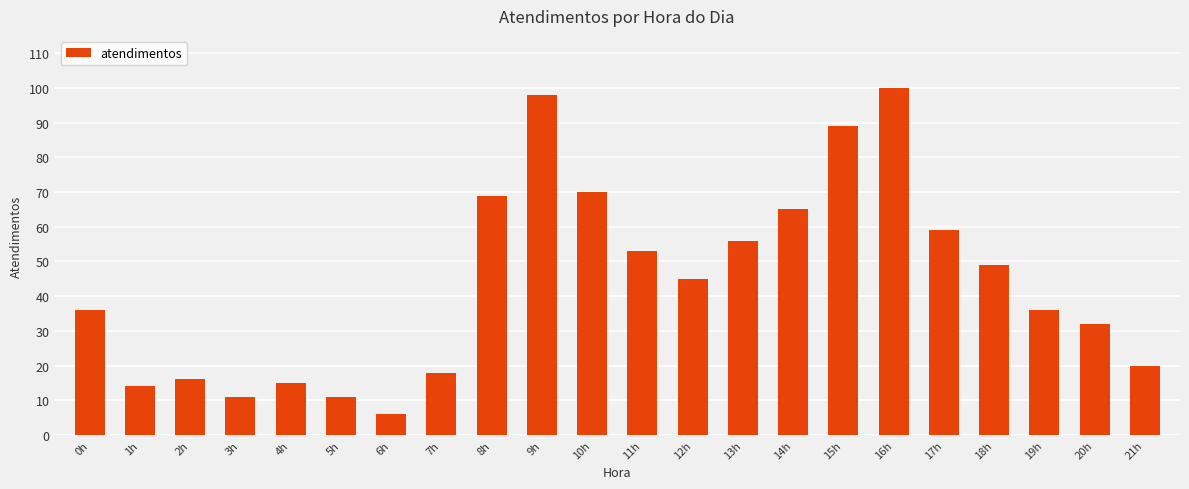

What is the average value?

44